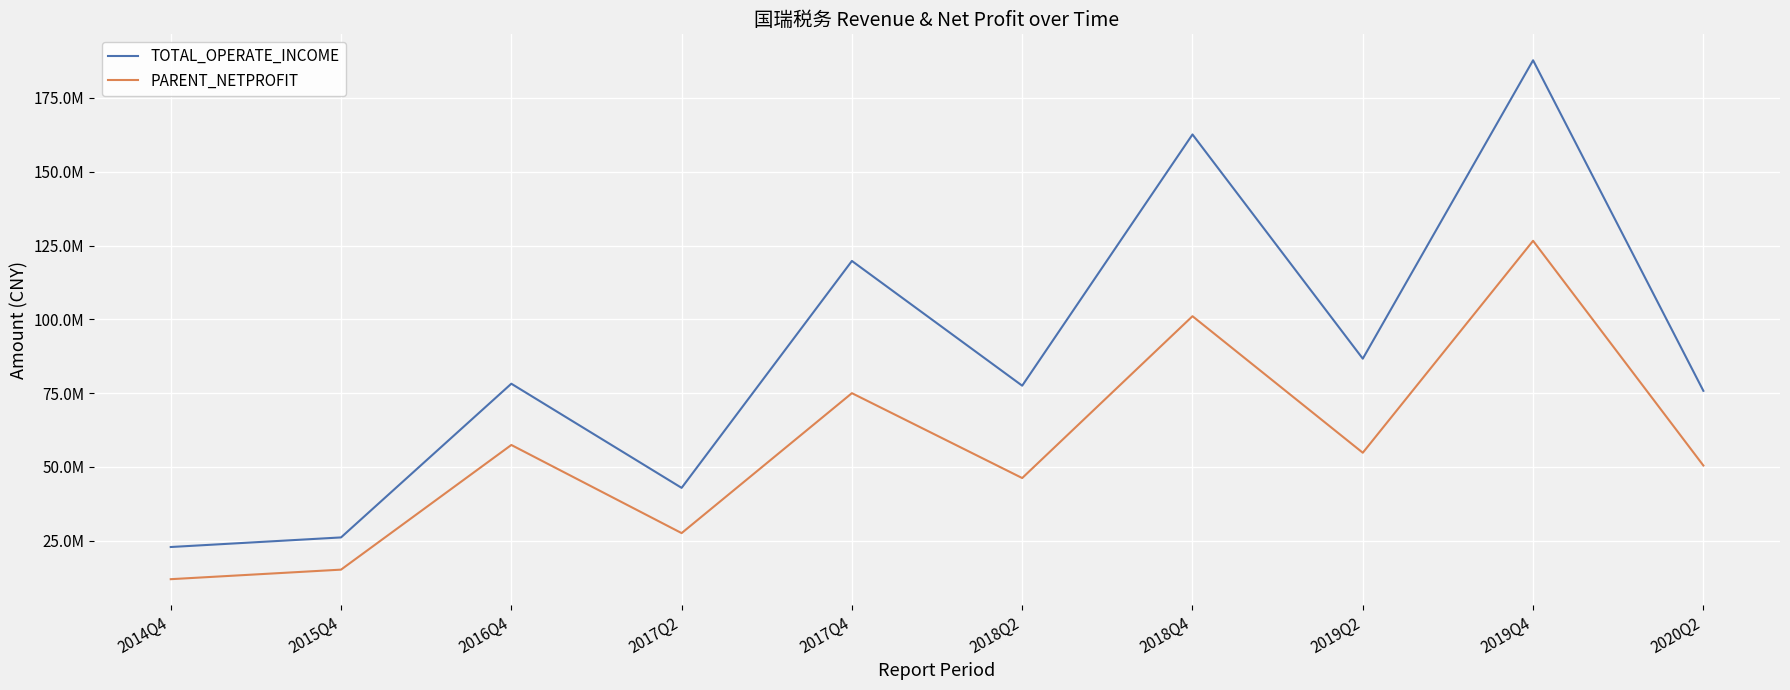

What are all the series names shown in the legend?

TOTAL_OPERATE_INCOME, PARENT_NETPROFIT